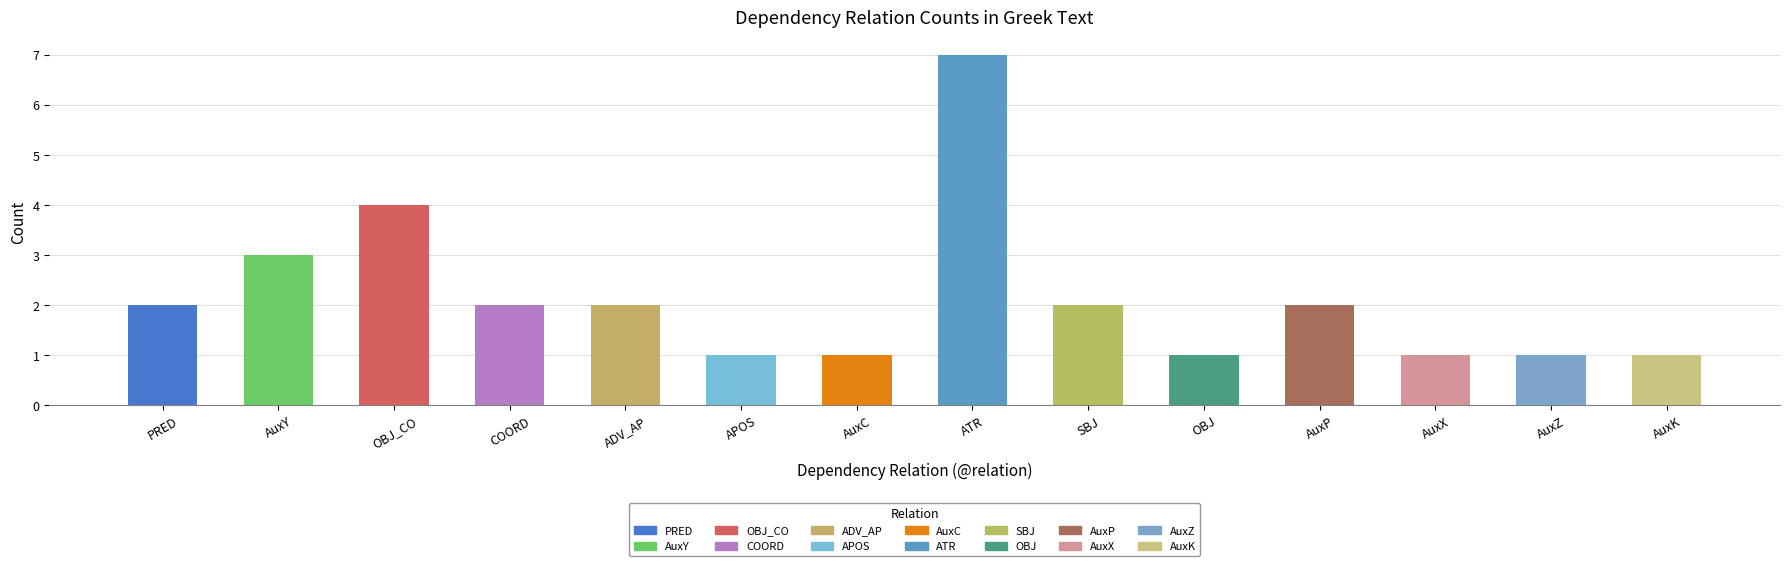

Where is the data nearest to the value 4?

OBJ_CO